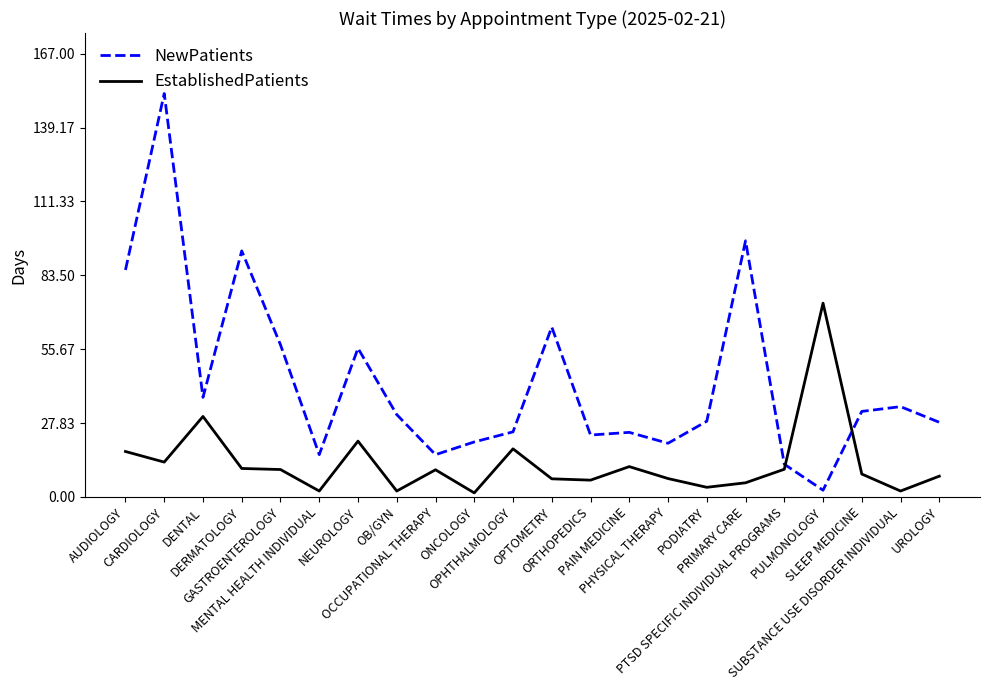

At how many categories does at least one series exceed 98?

1